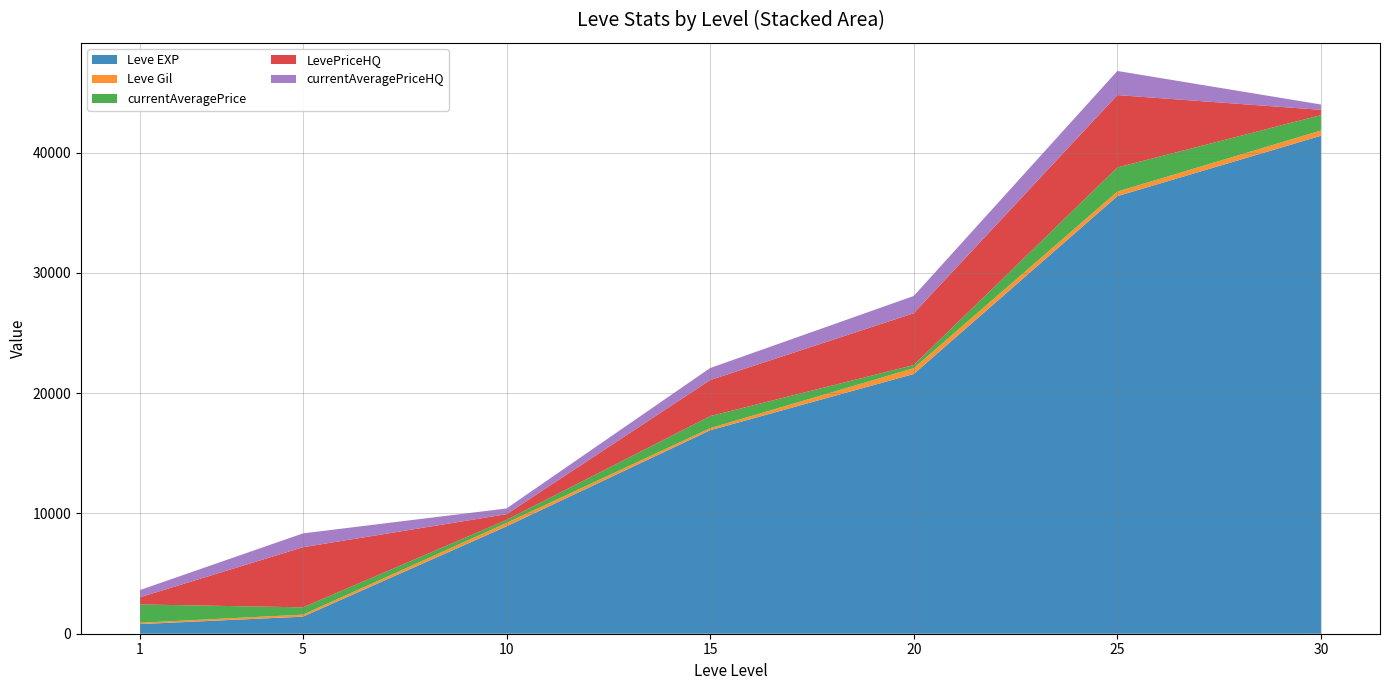

Reading left to right, what are all the values shown in this chart?

Leve EXP: 1=800	5=1420	10=8930	15=16920	20=21600	25=36390	30=41410
Leve Gil: 1=113	5=169	10=284	15=174	20=485	25=379	30=440
currentAveragePrice: 1=1522	5=604	10=250	15=1000	20=258	25=2006	30=1276
LevePriceHQ: 1=600	5=5000	10=477	15=3000	20=4309	25=6018	30=442
currentAveragePriceHQ: 1=600	5=1150	10=477	15=1000	20=1436	25=2006	30=442